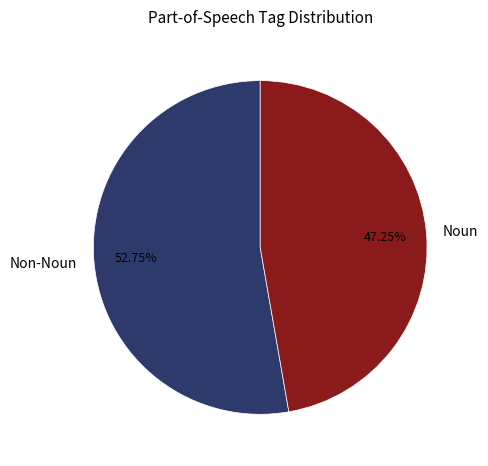

Which category accounts for the majority?

Non-Noun